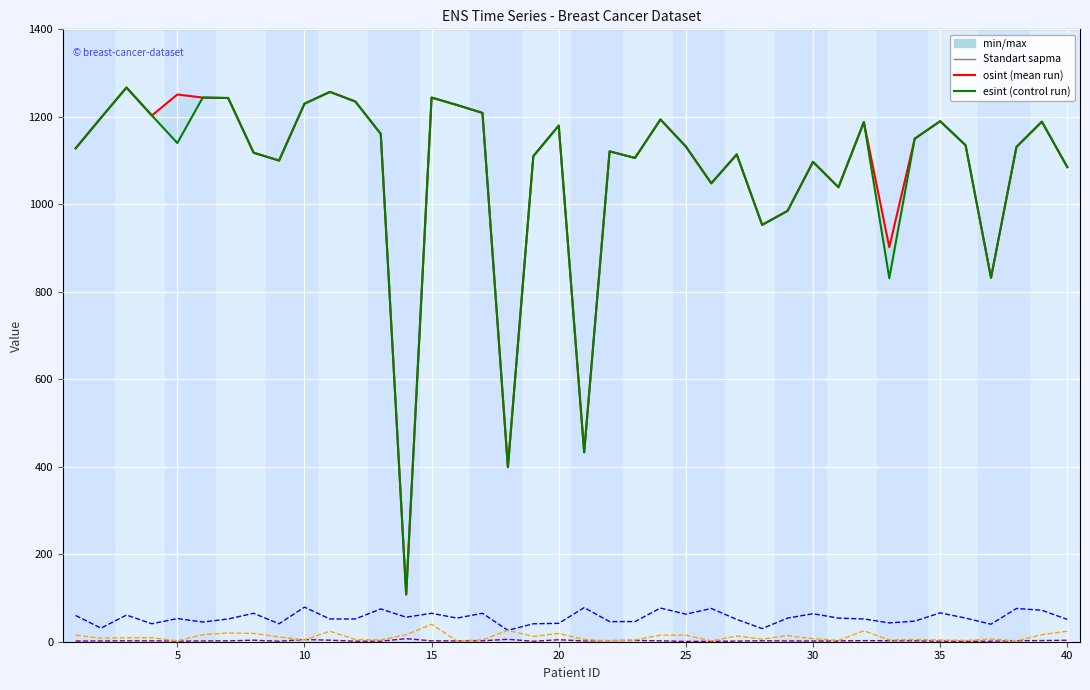

The value of age at 35 is 90.9. True or false?

False